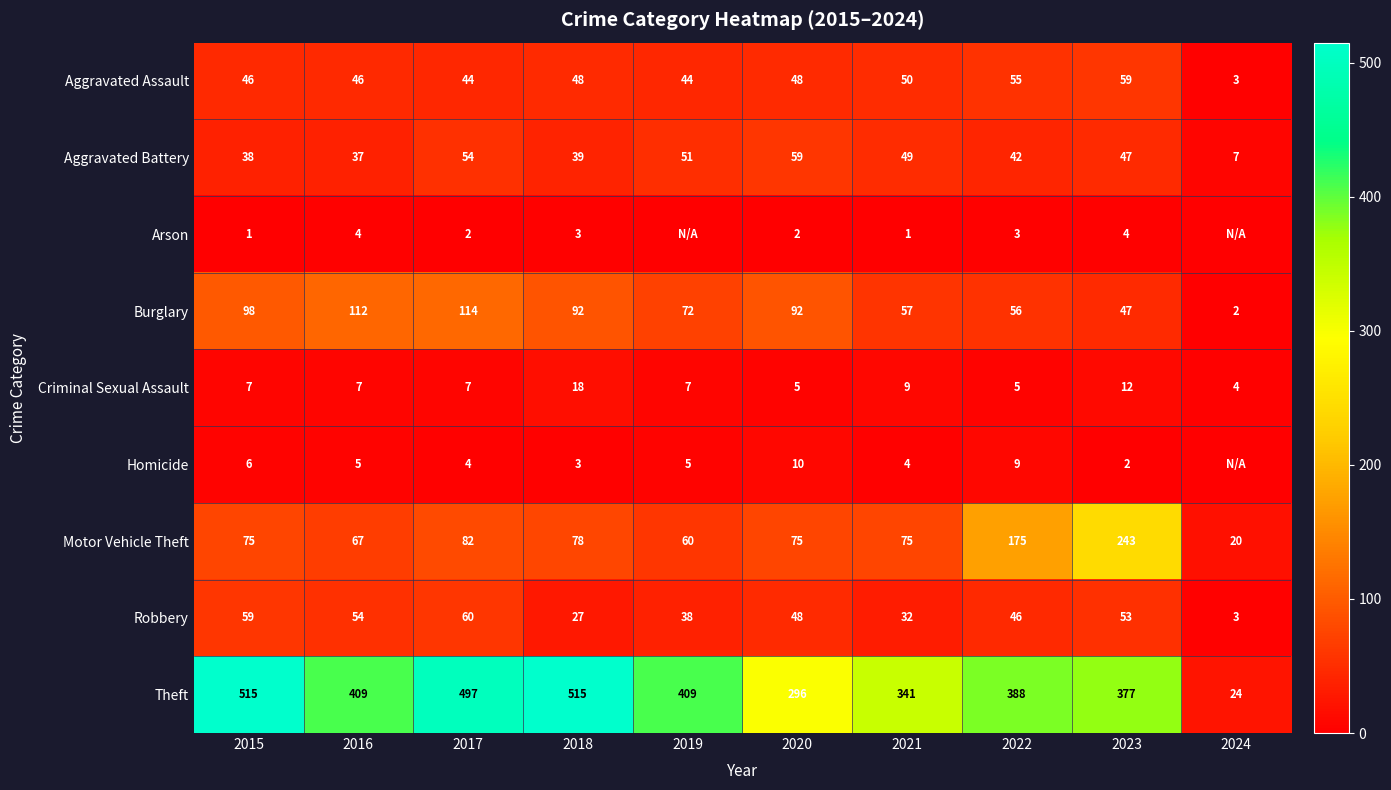

What is the difference between the Theft values at 2024 and 2021?

317